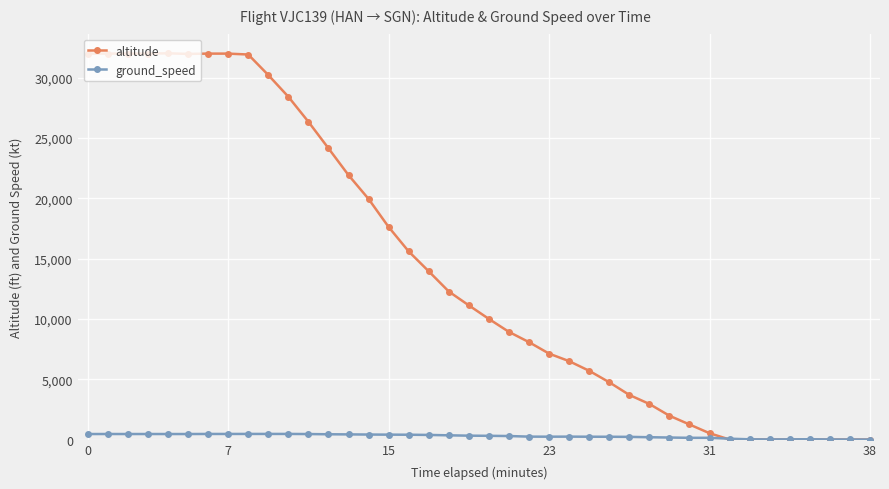

True or false: ground_speed has more than 0 interior local peaks.

True